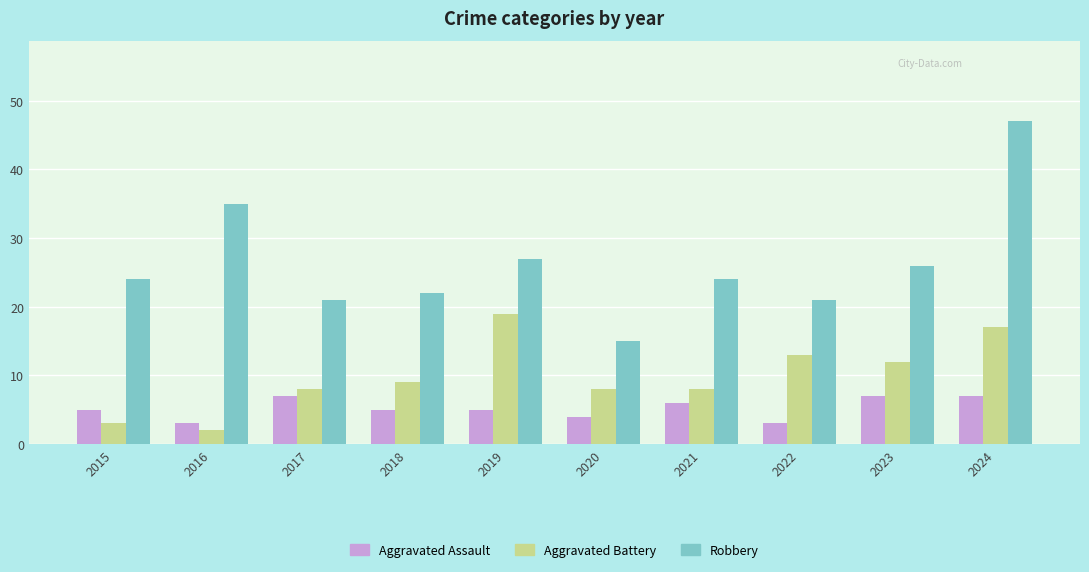

Reading left to right, what are all the values shown in this chart?

Aggravated Assault: 2015=5	2016=3	2017=7	2018=5	2019=5	2020=4	2021=6	2022=3	2023=7	2024=7
Aggravated Battery: 2015=3	2016=2	2017=8	2018=9	2019=19	2020=8	2021=8	2022=13	2023=12	2024=17
Robbery: 2015=24	2016=35	2017=21	2018=22	2019=27	2020=15	2021=24	2022=21	2023=26	2024=47